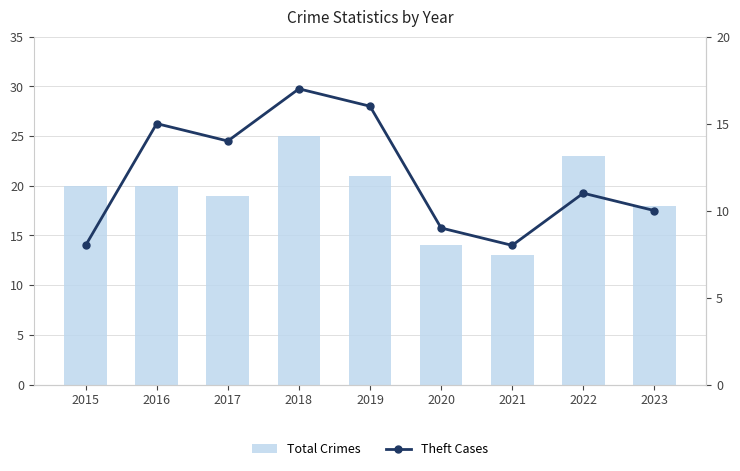

List the labels in order of Theft Cases value, smallest first.

2015, 2021, 2020, 2023, 2022, 2017, 2016, 2019, 2018